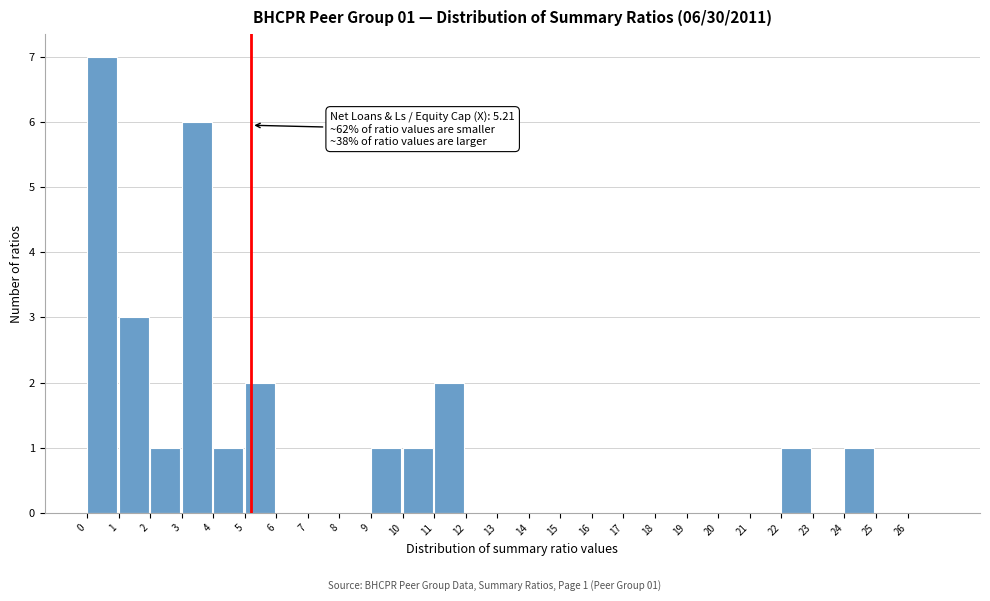

Over which range of the x-axis is the bar tallest?

0 to 1